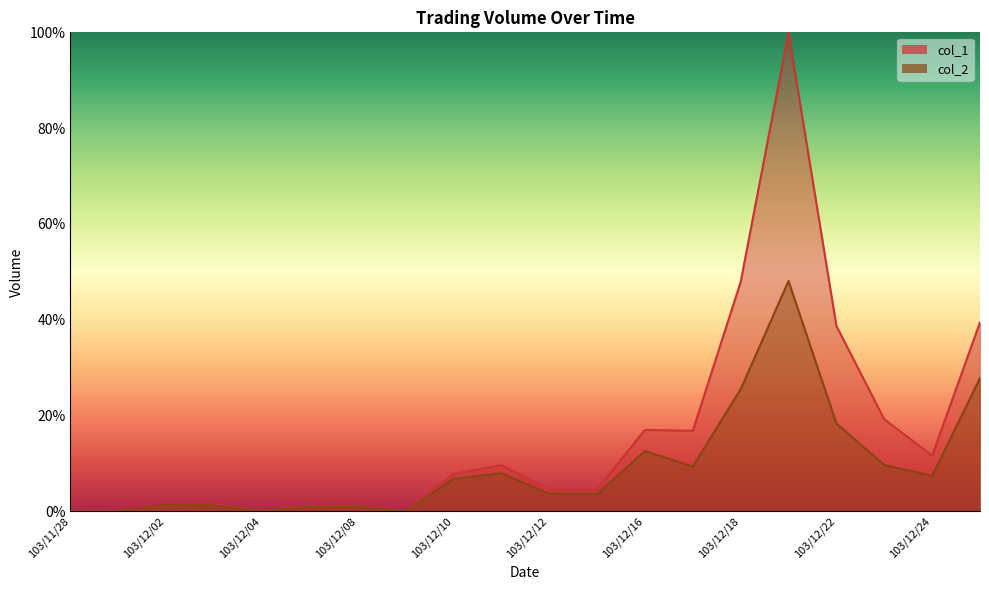

Where is col_1 nearest to the value 50?

103/12/18